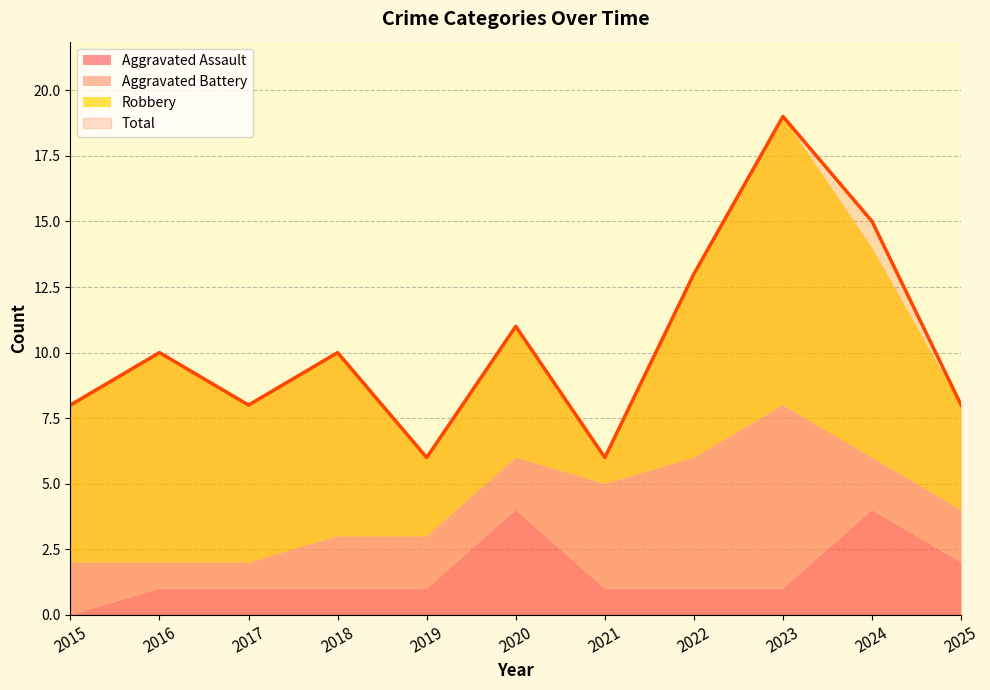

Does the chart display data point markers on the line(s)?

No